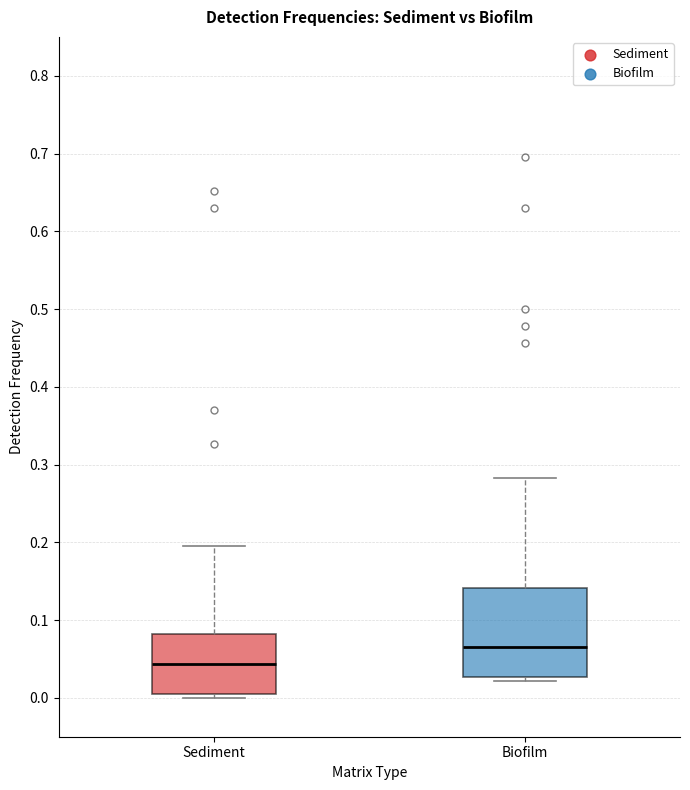

Reading left to right, transcribe this box plot: for each box, give where its median line is, the range the box spans, and where its two whiskers end, as read against the y-axis. The values are not printed on the chart, so give them approximately, as read against the axis.

Sediment: median 0.04, box 0.01 to 0.08, whiskers 0.00 to 0.20
Biofilm: median 0.07, box 0.03 to 0.14, whiskers 0.02 to 0.28